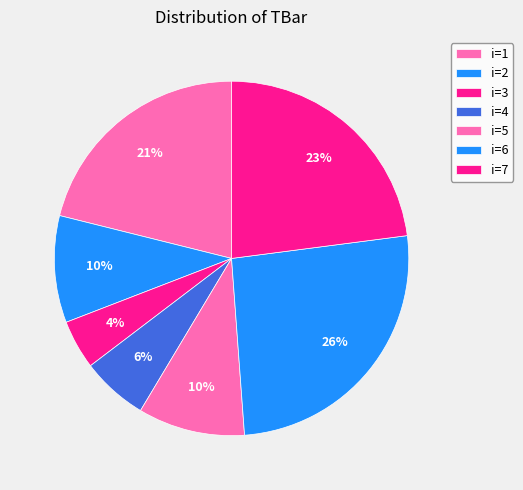

How many slices are in this pie chart?

7